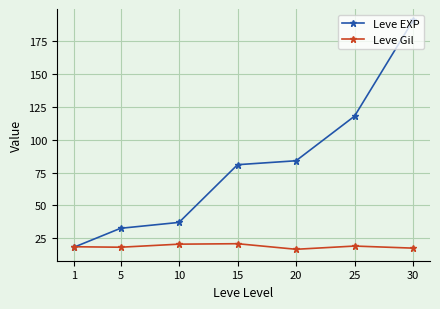

Which series changed the most between 1 and 10?

Leve EXP